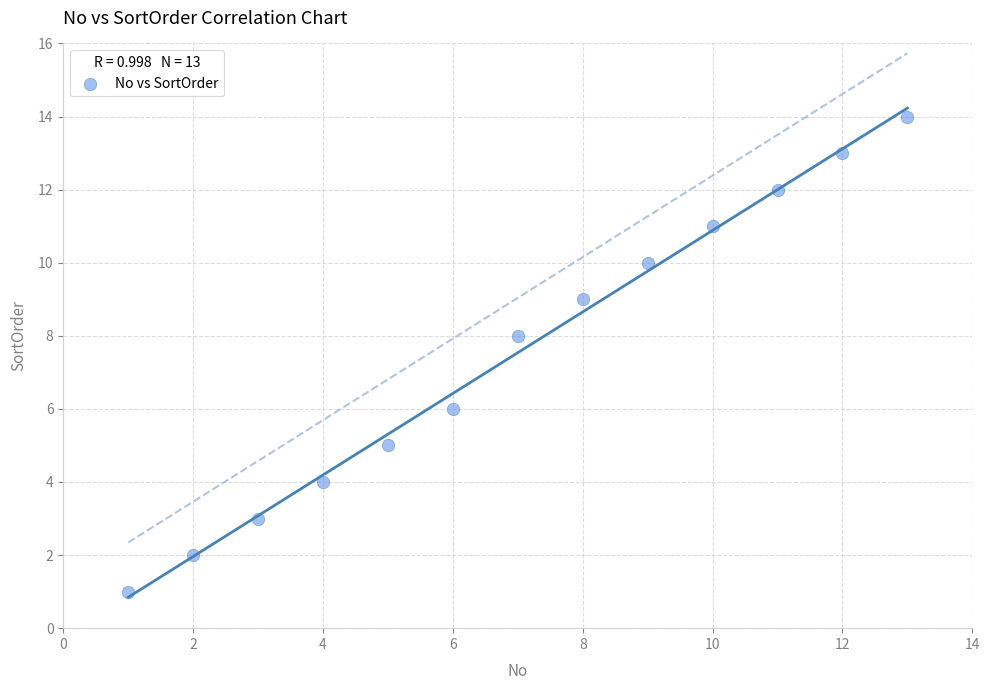

What is the range of Y values (max minus min)?

13